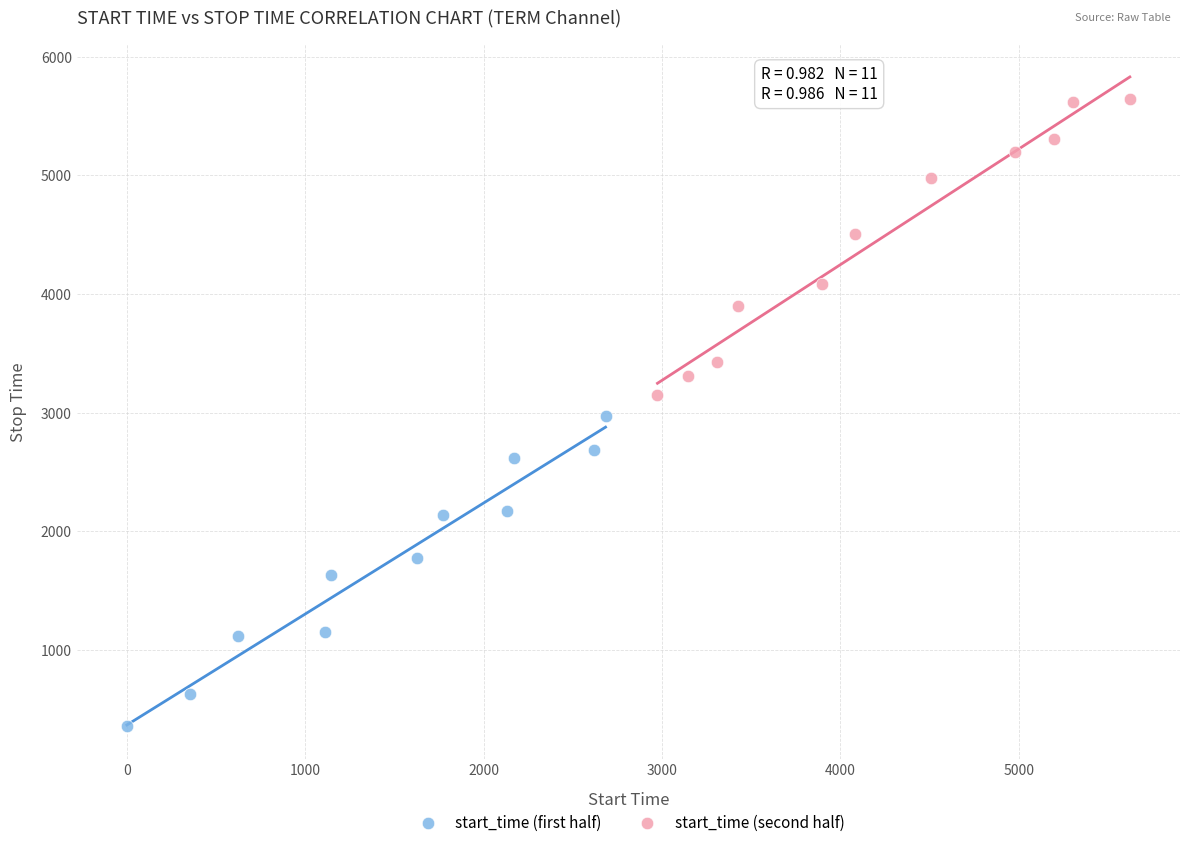

Which series reaches the minimum Y coordinate?

start_time (first half)